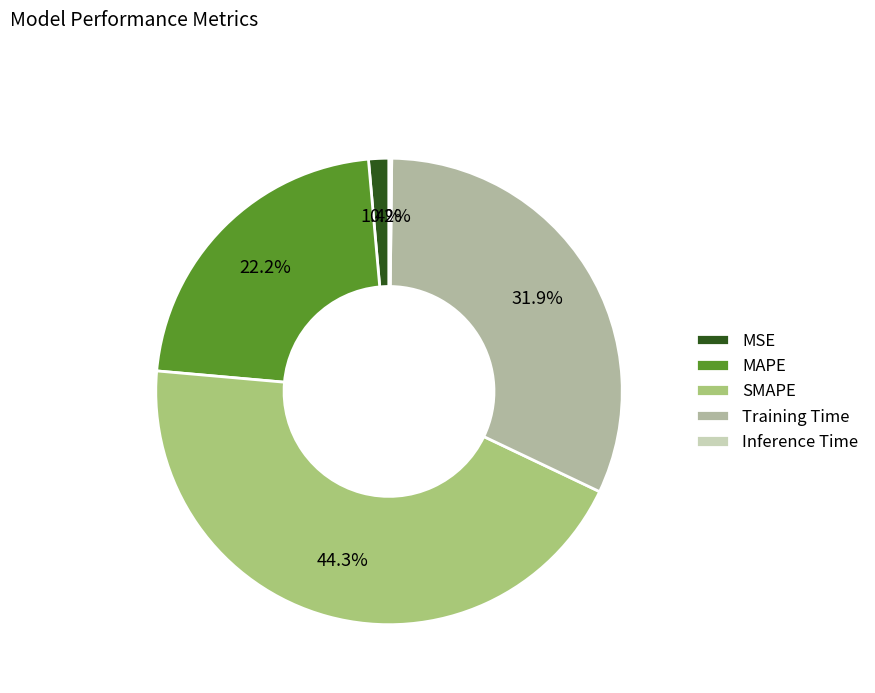

Is there any slice that represents more than half of the pie?

No